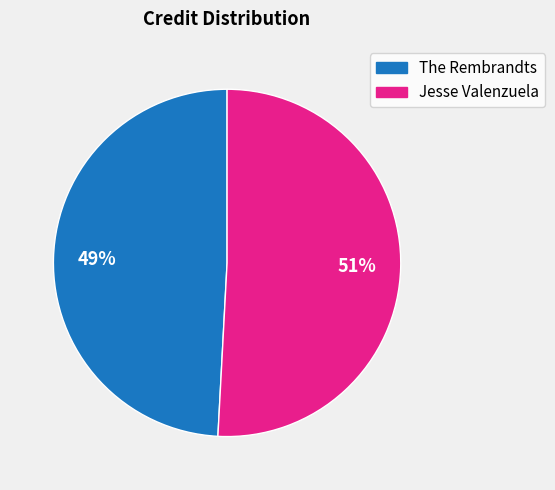

Do The Rembrandts and Jesse Valenzuela together represent more than half of the pie?

Yes